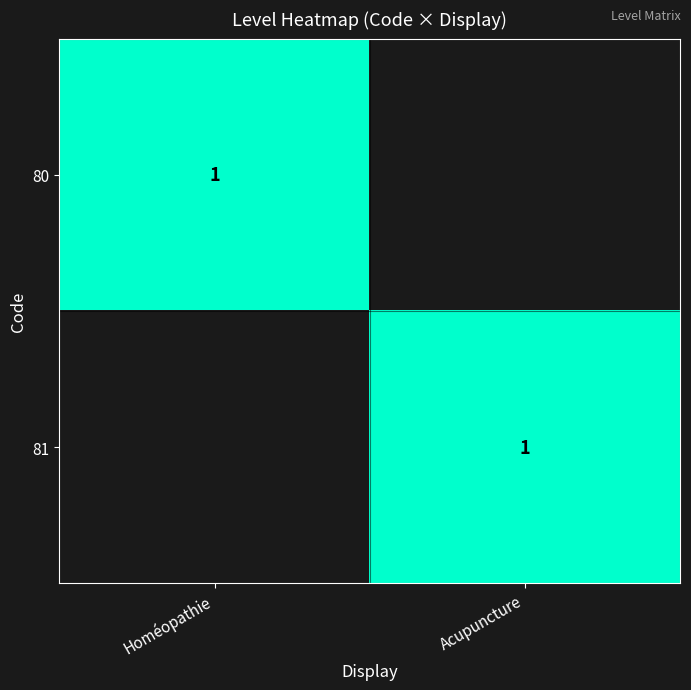

The 81 series shows 2 at Acupuncture. True or false?

False